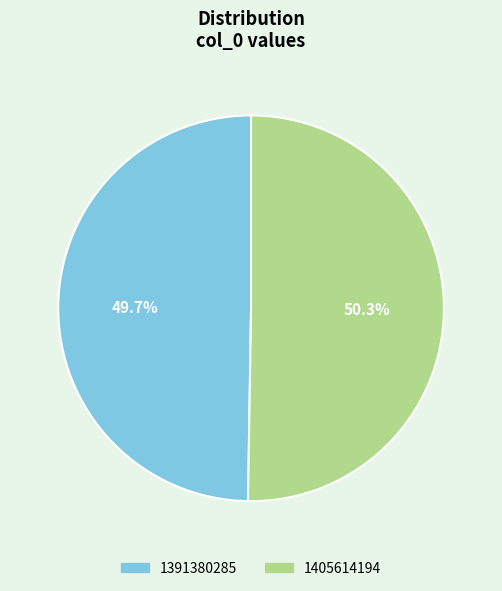

What is the largest slice in the pie chart?

1405614194